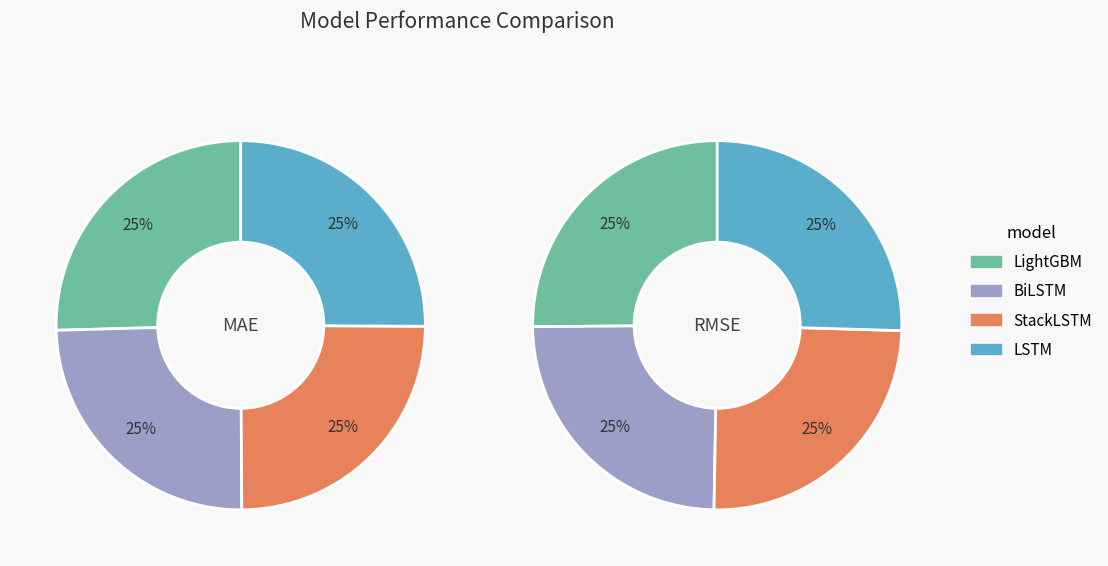

To the nearest percent, what portion does LightGBM represent?

25%